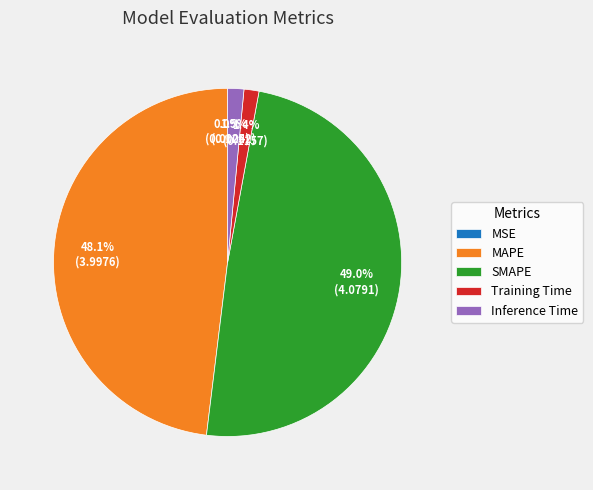

To the nearest percent, what percentage of the pie is MAPE?

48%